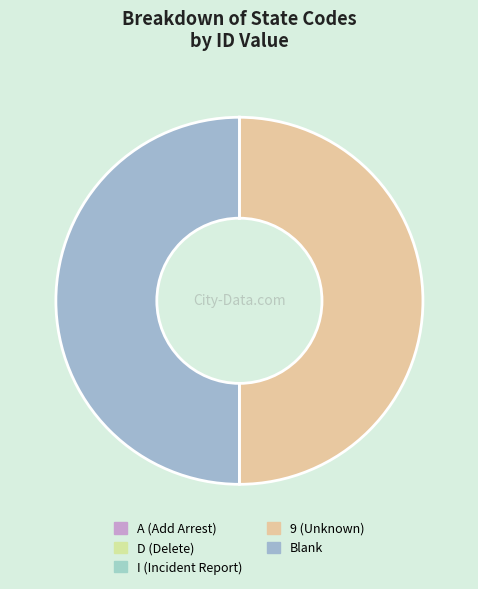

How many segments does this pie chart have?

5